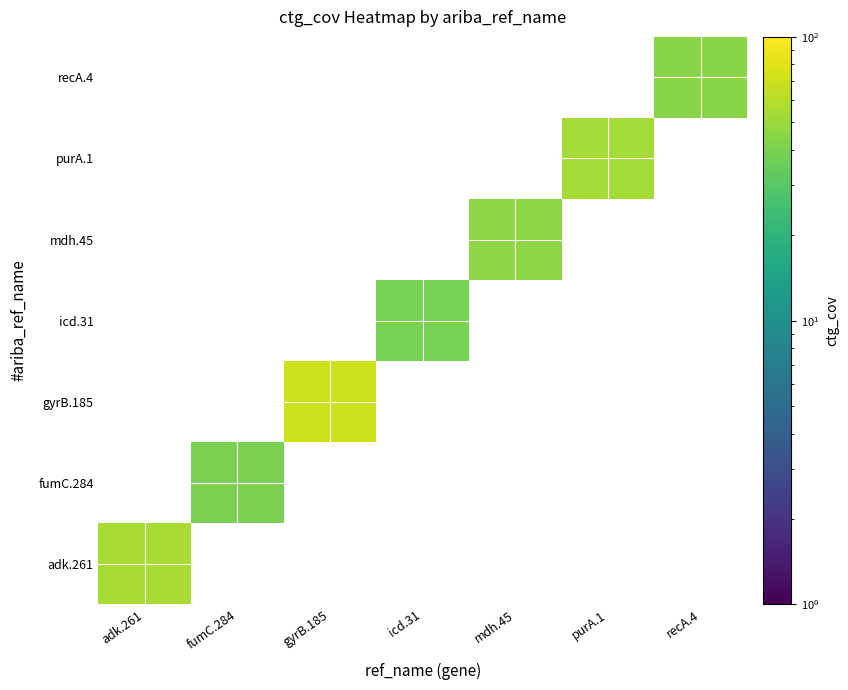

At how many categories does at least one series exceed 47?

3